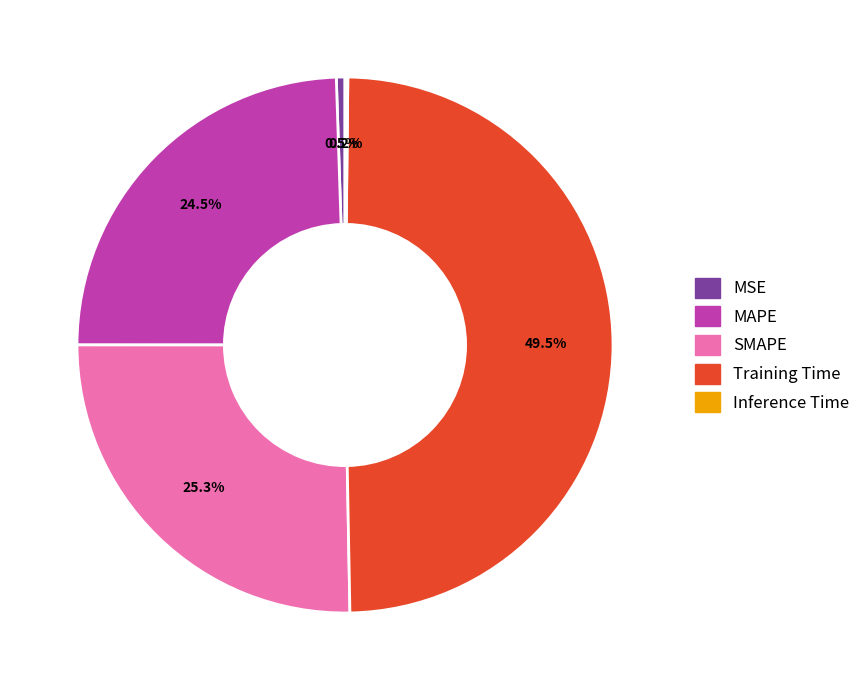

Which has a higher value, MAPE or MSE?

MAPE